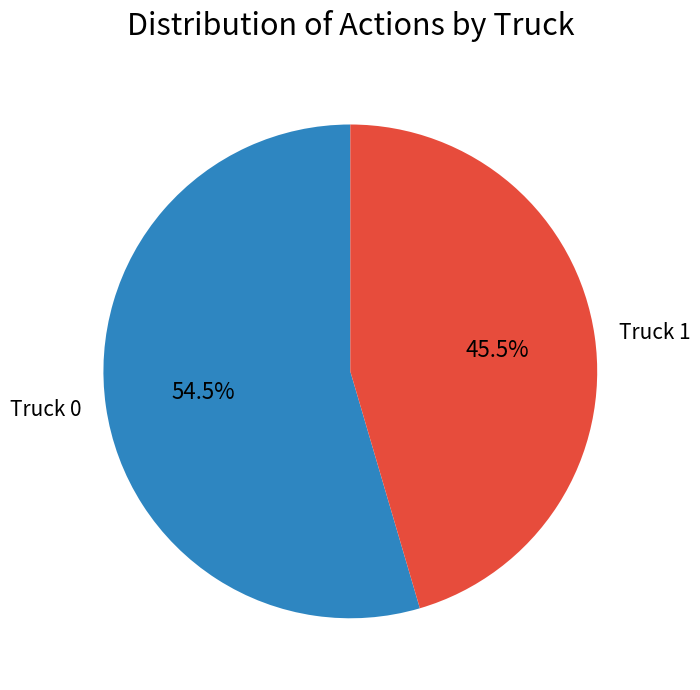

The Truck 0 slice represents 42% of the pie. True or false?

False